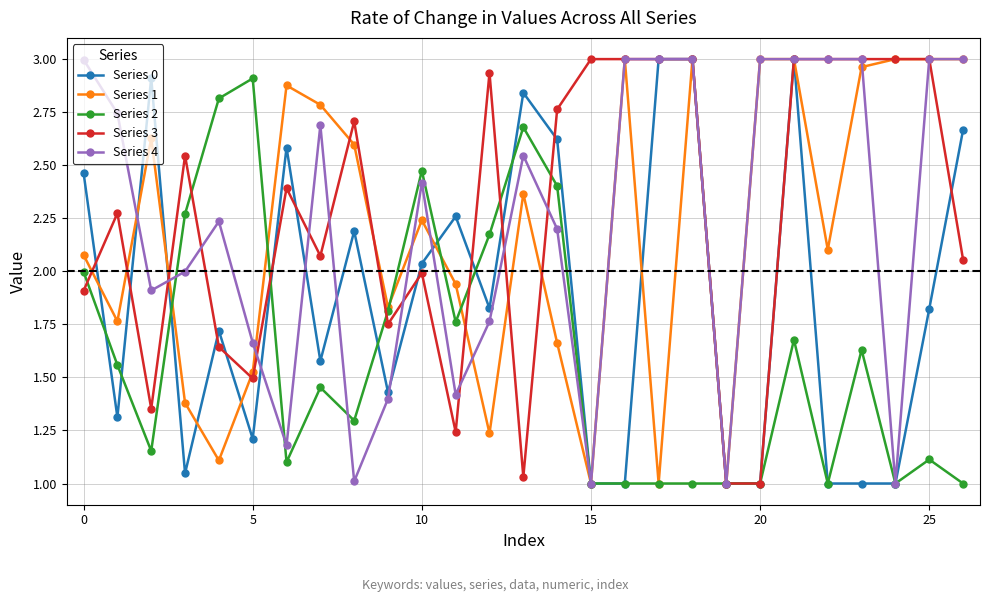

What is the sum of all Series 1 values?

59.1